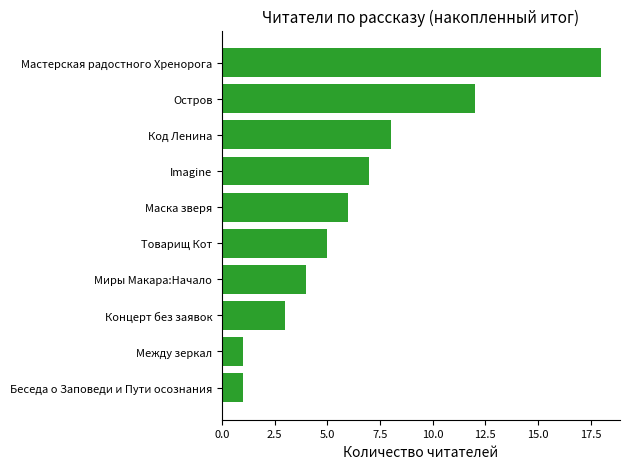

What is the change in value from Маска зверя to Мастерская радостного Хренорога?

+12